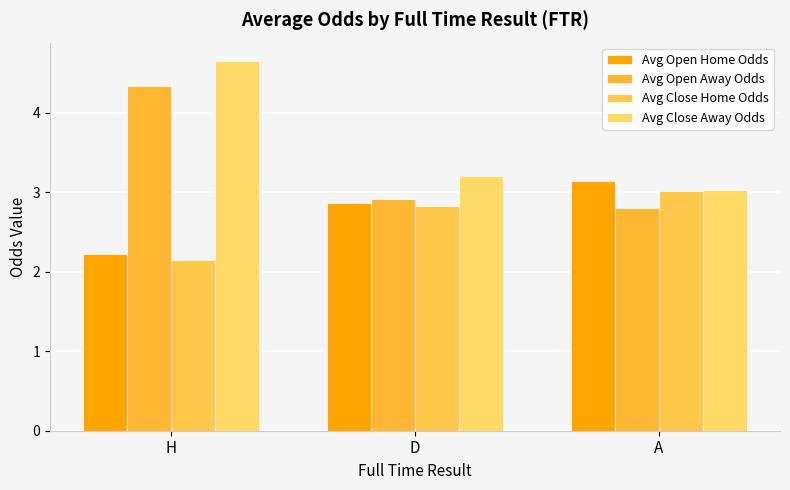

Which series has the largest total across all categories?

Avg Close Away Odds